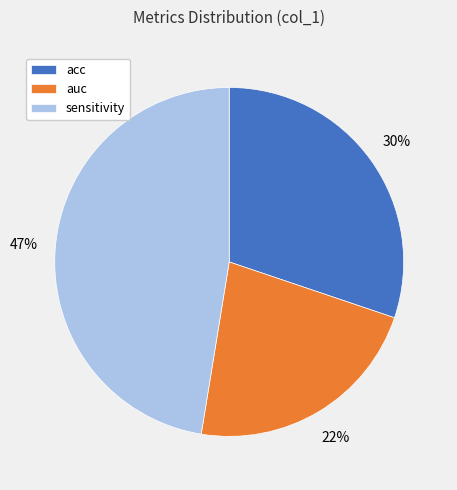

To the nearest percent, what is the average slice percentage?

33%